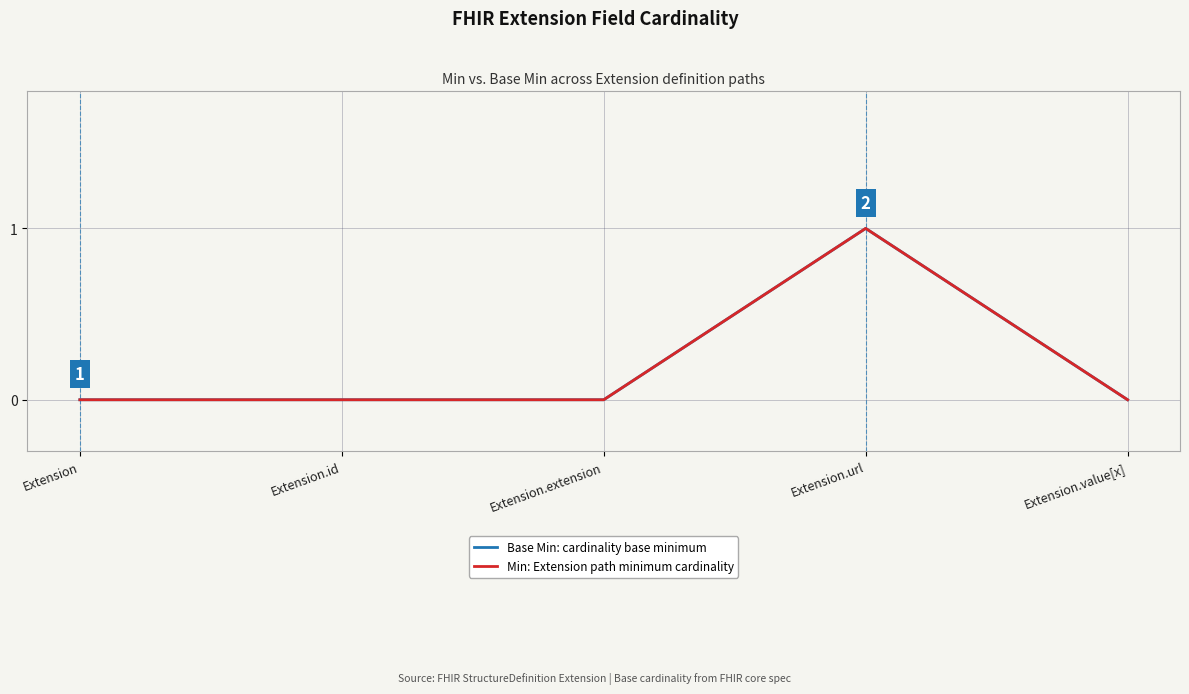

Does the chart display data point markers on the line(s)?

No